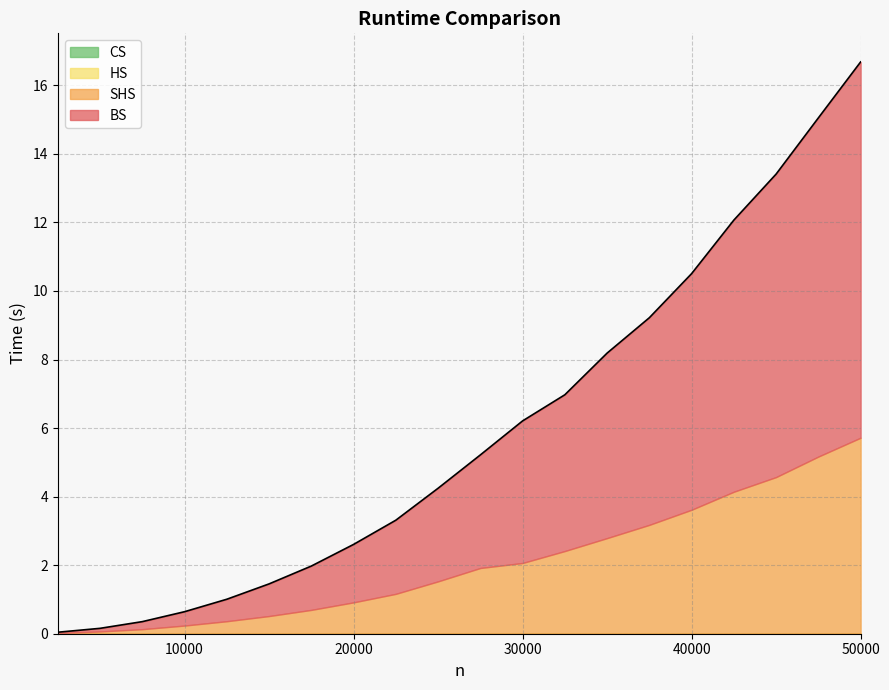

Reading left to right, what are all the values shown in this chart?

BS: 2500=0.0	5000=0.1	7500=0.2	10000=0.4	12500=0.6	15000=0.9	17500=1.3	20000=1.7	22500=2.1	25000=2.7	27500=3.3	30000=4.1	32500=4.6	35000=5.4	37500=6.0	40000=6.9	42500=7.9	45000=8.8	47500=9.9	50000=11.0
HS: 2500=0.0	5000=0.0	7500=0.0	10000=0.0	12500=0.0	15000=0.0	17500=0.0	20000=0.0	22500=0.0	25000=0.0	27500=0.0	30000=0.0	32500=0.0	35000=0.0	37500=0.0	40000=0.0	42500=0.0	45000=0.0	47500=0.0	50000=0.0
SHS: 2500=0.0	5000=0.1	7500=0.1	10000=0.2	12500=0.4	15000=0.5	17500=0.7	20000=0.9	22500=1.2	25000=1.5	27500=1.9	30000=2.1	32500=2.4	35000=2.8	37500=3.2	40000=3.6	42500=4.1	45000=4.6	47500=5.2	50000=5.7
CS: 2500=0.0	5000=0.0	7500=0.0	10000=0.0	12500=0.0	15000=0.0	17500=0.0	20000=0.0	22500=0.0	25000=0.0	27500=0.0	30000=0.0	32500=0.0	35000=0.0	37500=0.0	40000=0.0	42500=0.0	45000=0.0	47500=0.0	50000=0.0